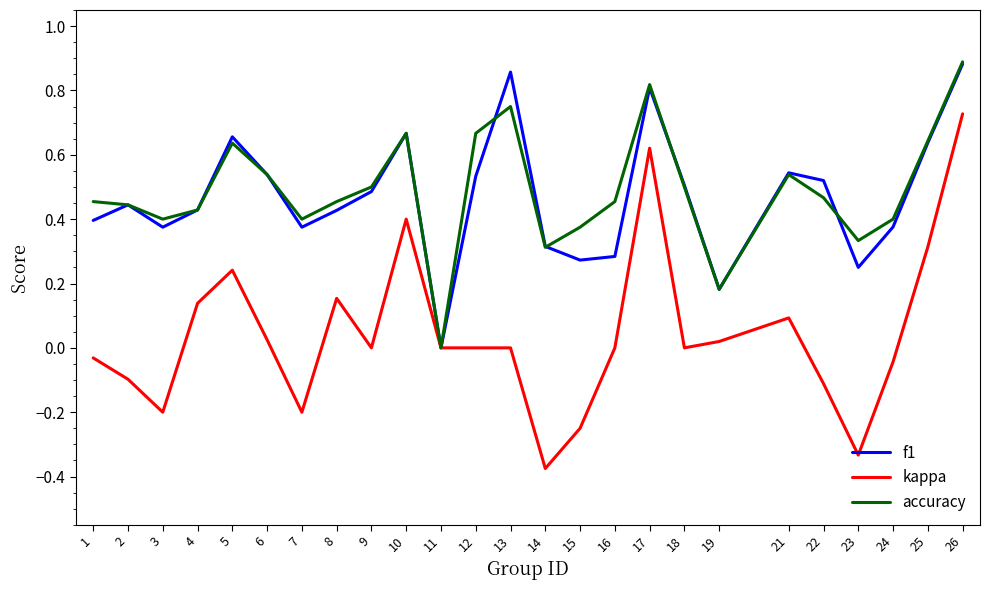

How many interior local peaks does the f1 series have?

6